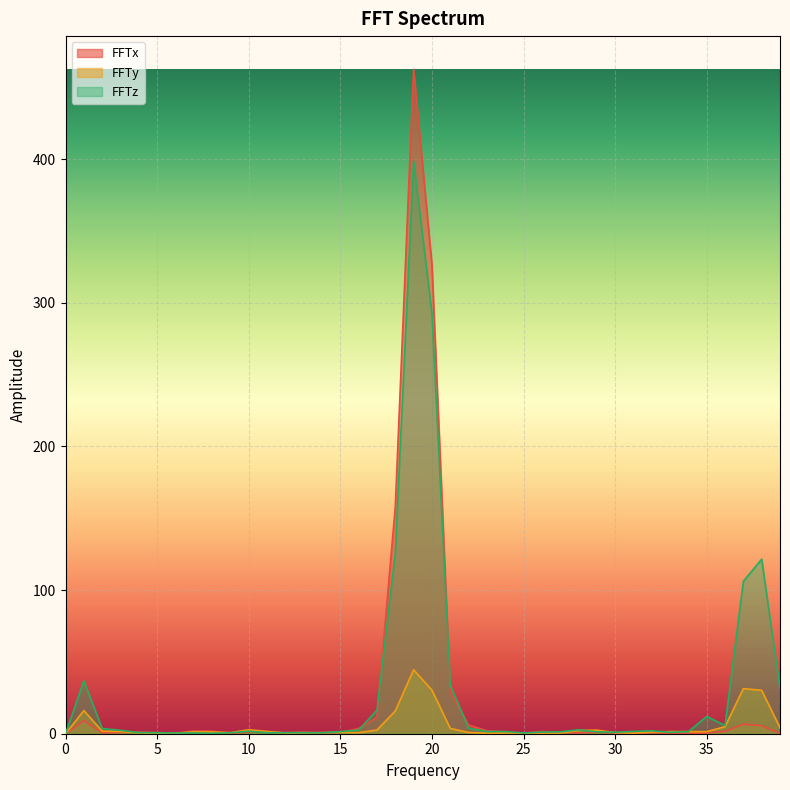

What is the approximate value of FFTx at 26?

1.6